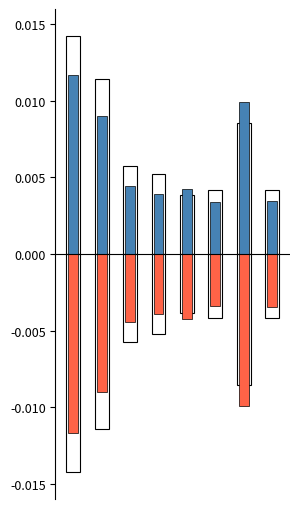

At which label does positive reach its minimum?

5